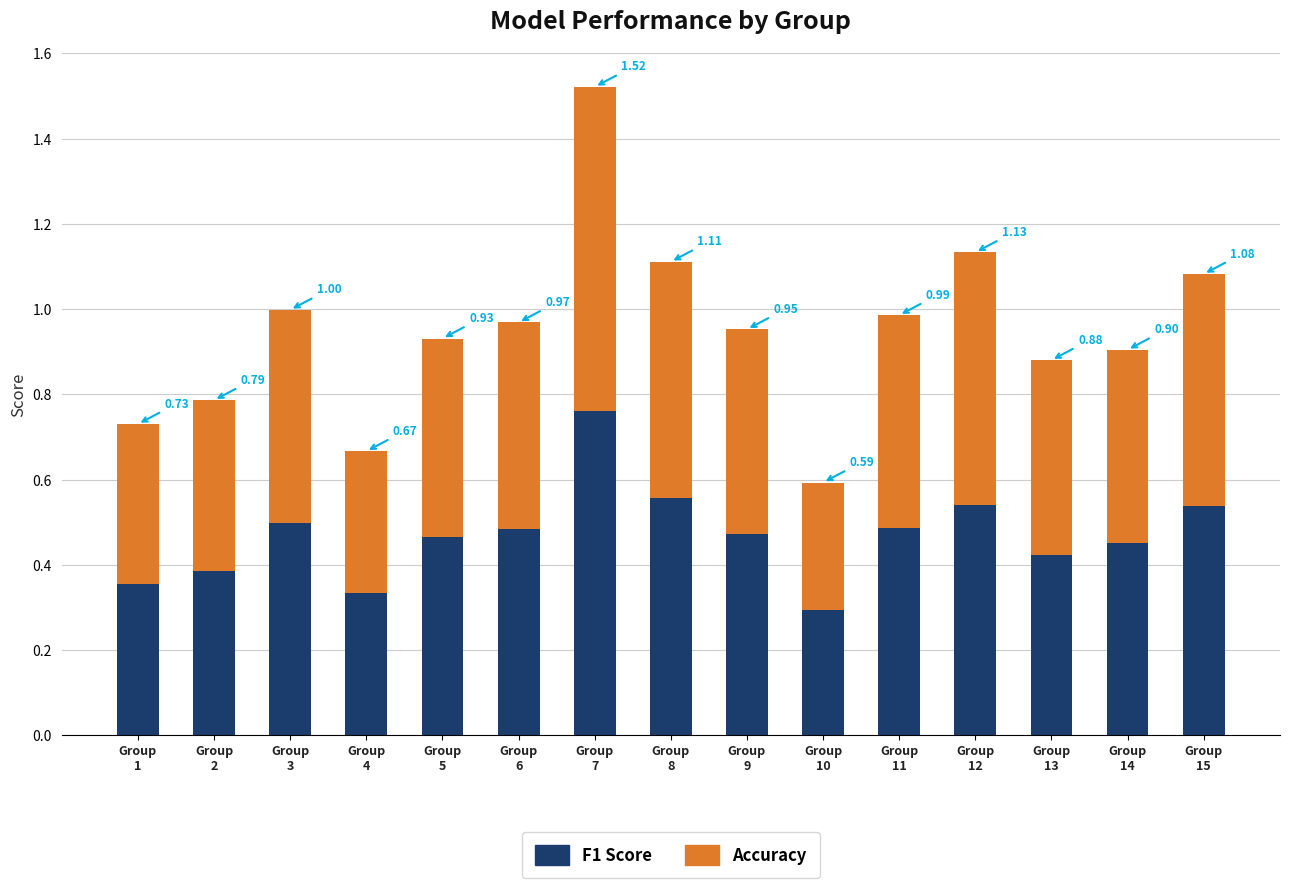

At which category is the sum across all series the highest?

Group
7